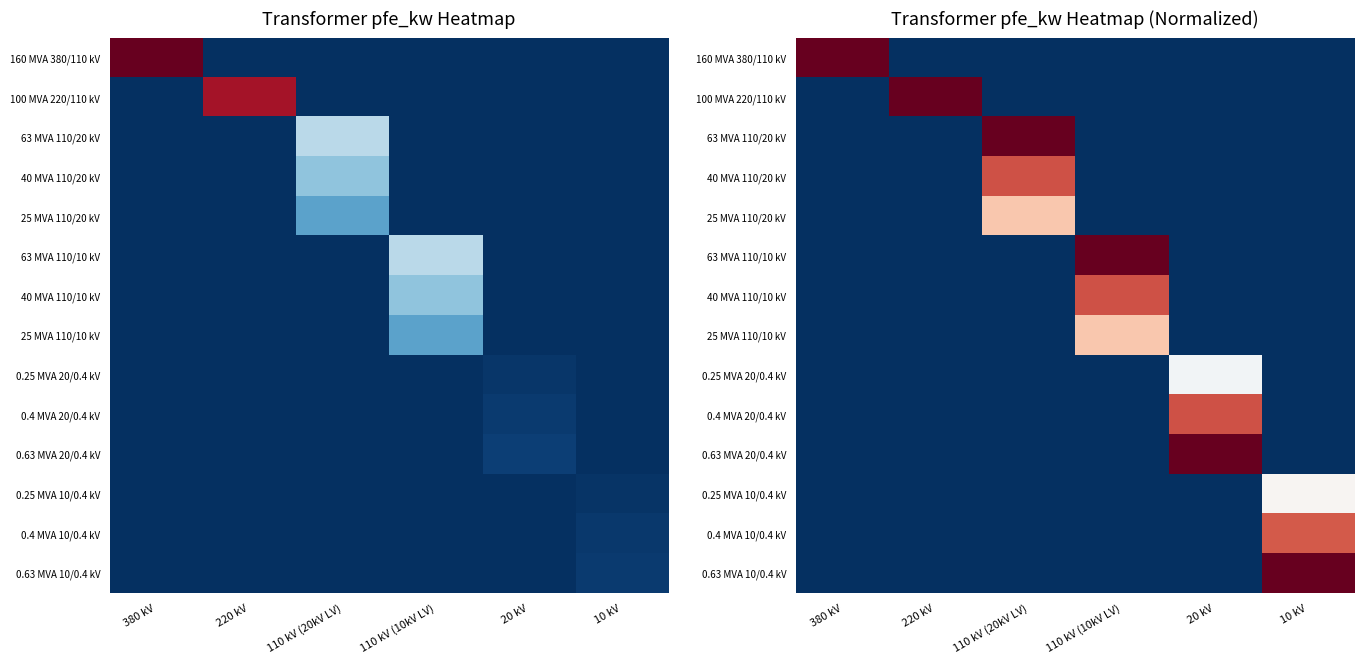

True or false: 63 MVA 110/20 kV has a value of 0.4 at 220 kV.

False